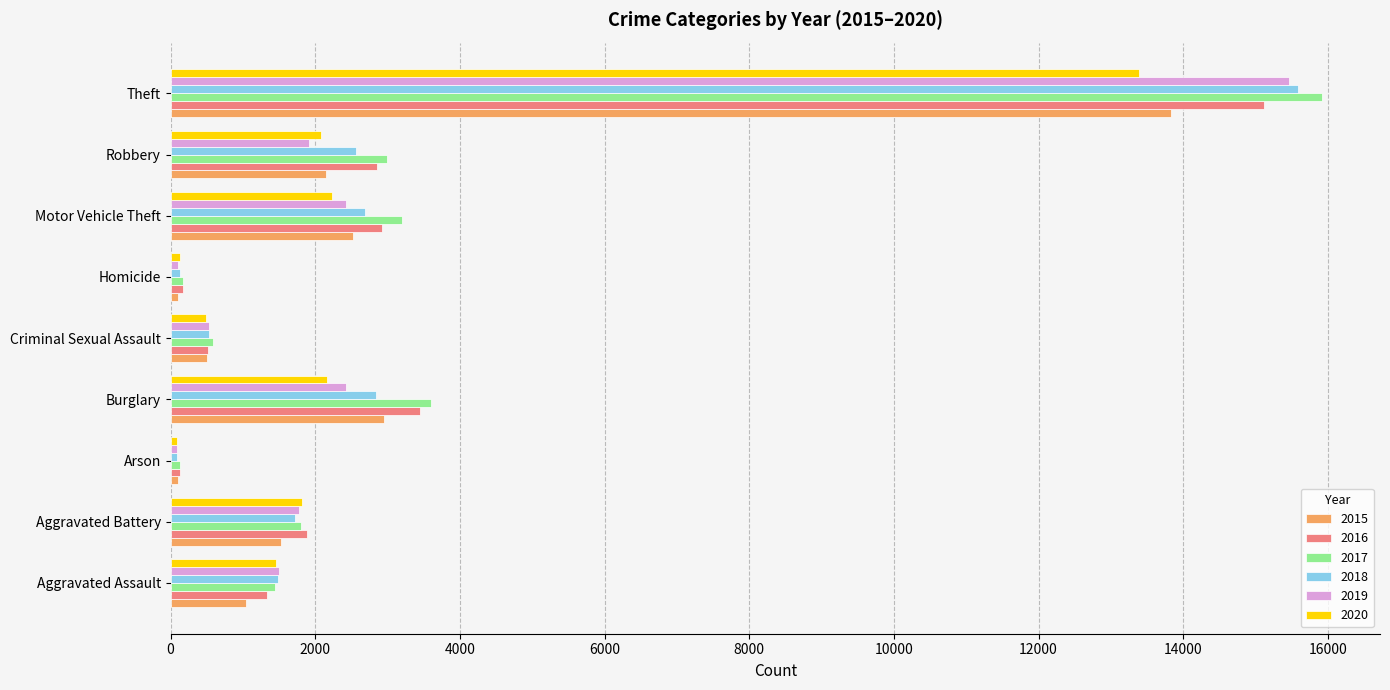

Between Burglary and Motor Vehicle Theft, which series saw the biggest shift?

2016